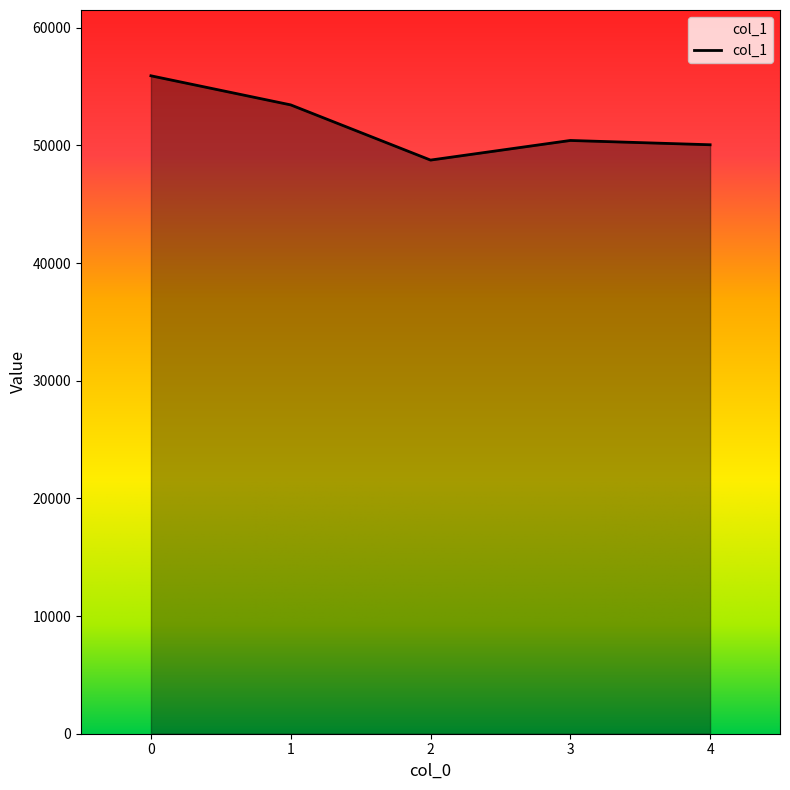

At which category does the data reach its first local valley?

2